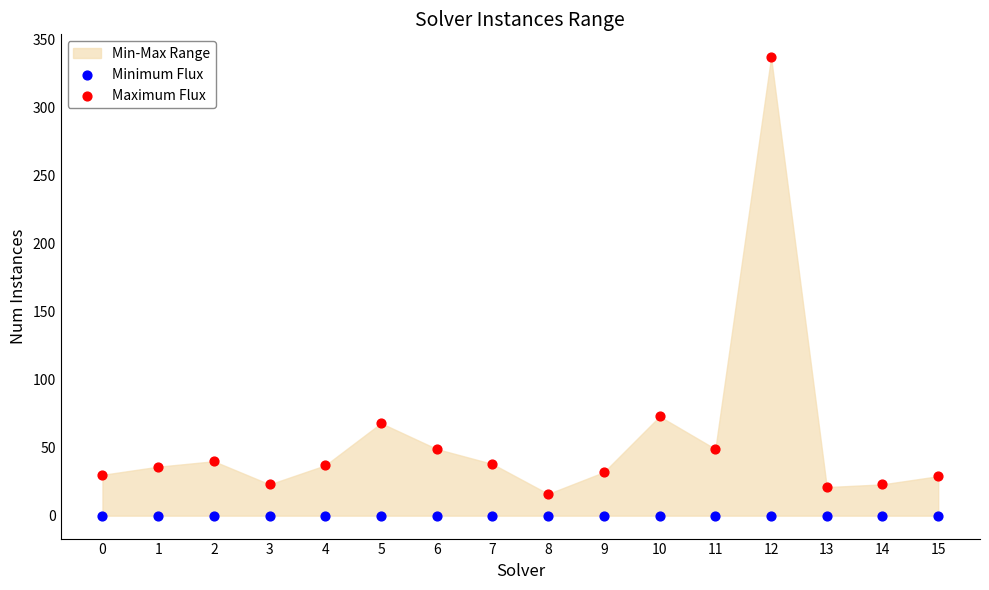

In the Maximum Flux series, what Y value is closest to 176?

73